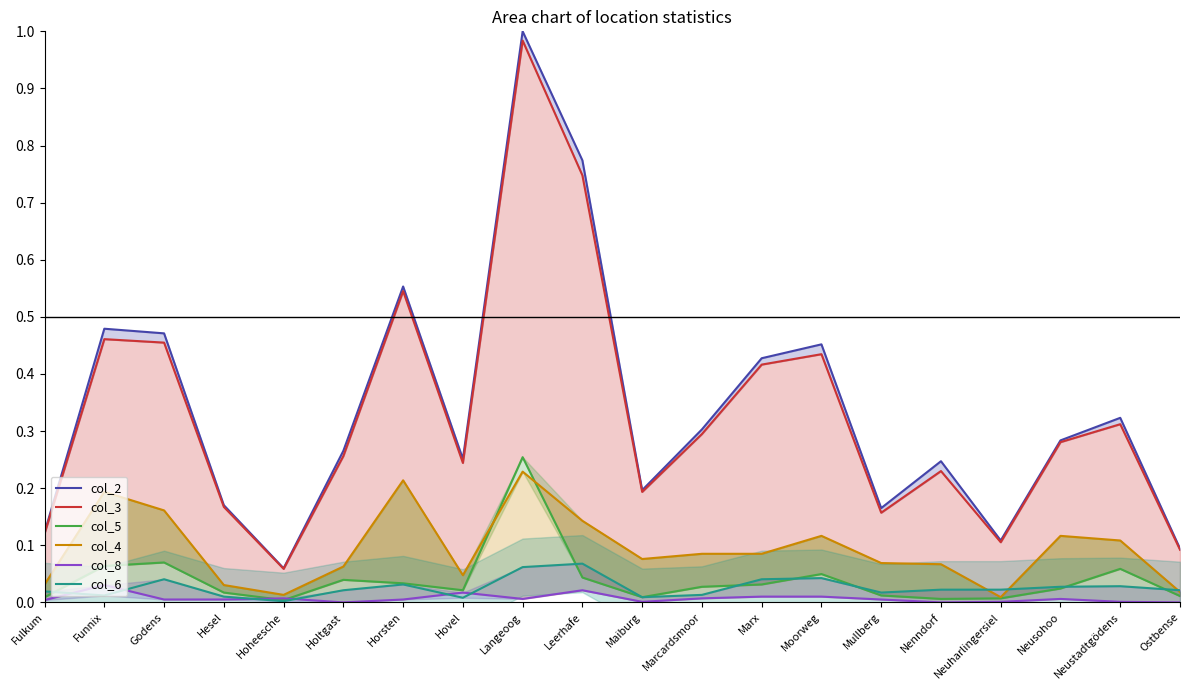

What is the sum of the col_3 values at Moorweg and Marcardsmoor?

0.7